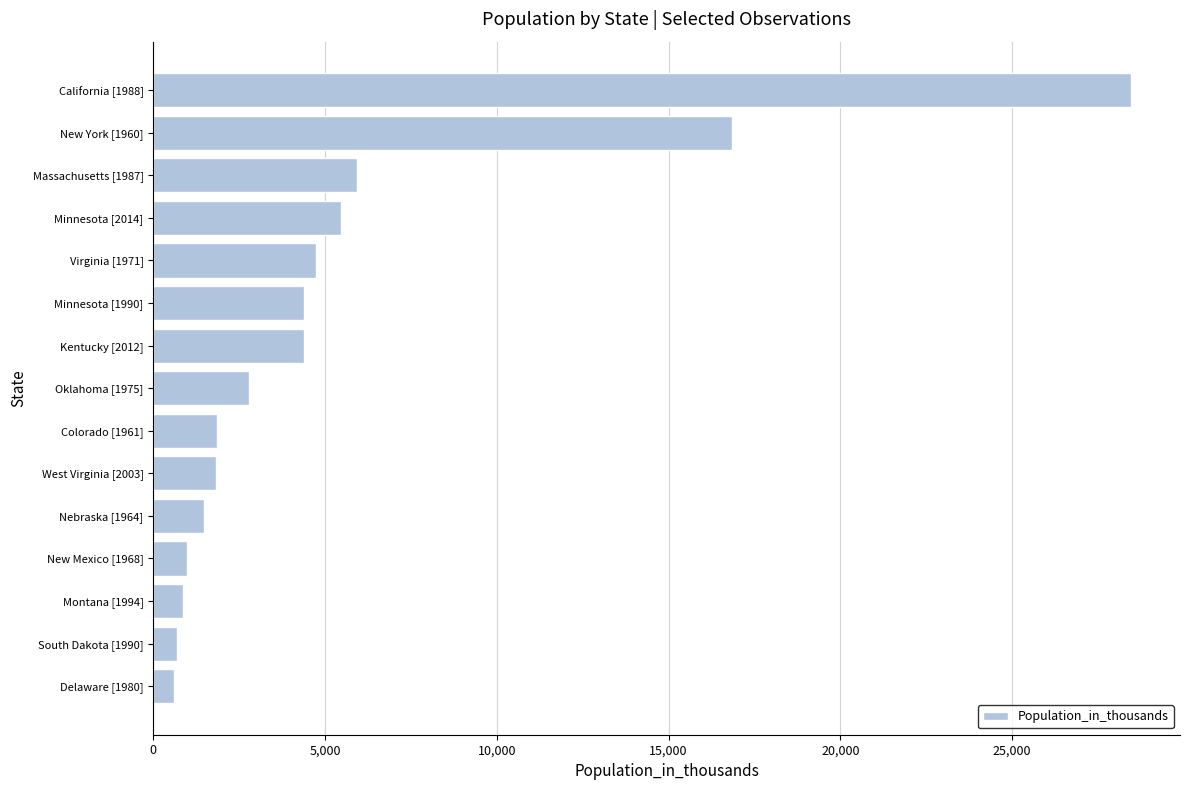

What is the difference between the maximum and minimum values?

27869